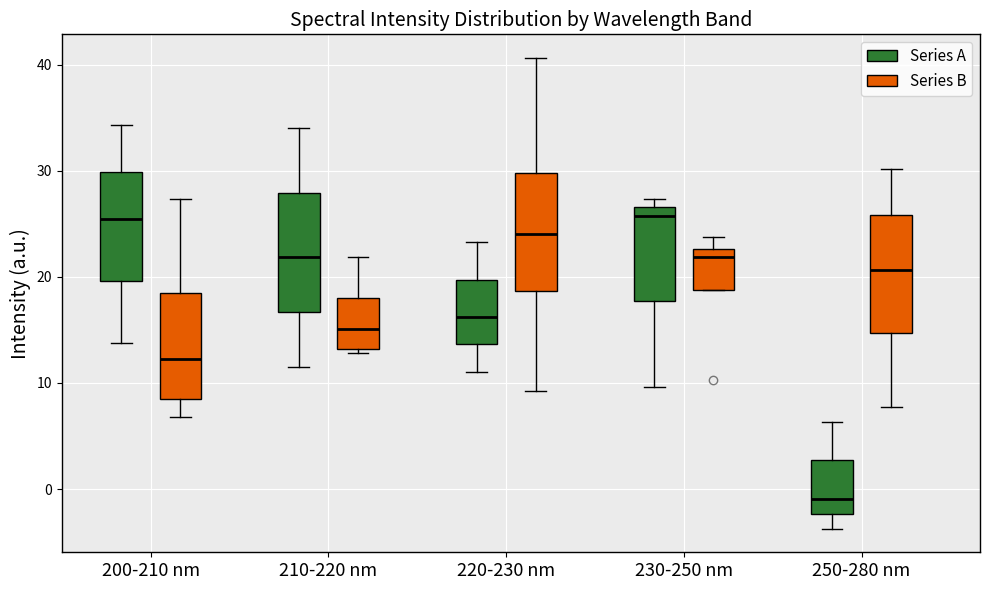

Where does the lower whisker of the box for 220-230 nm (Series B) end on the y-axis? The values are not printed on the chart, so give them approximately, as read against the axis.

9